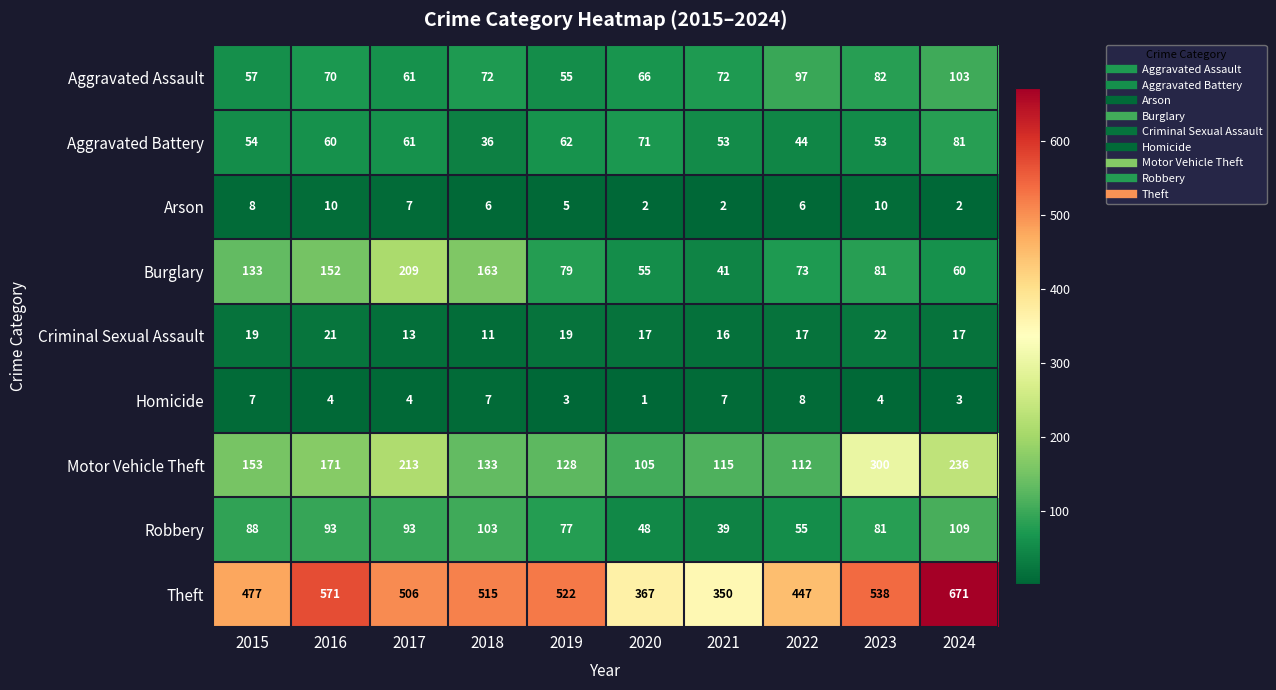

At which label does Arson first exceed 6?

2015